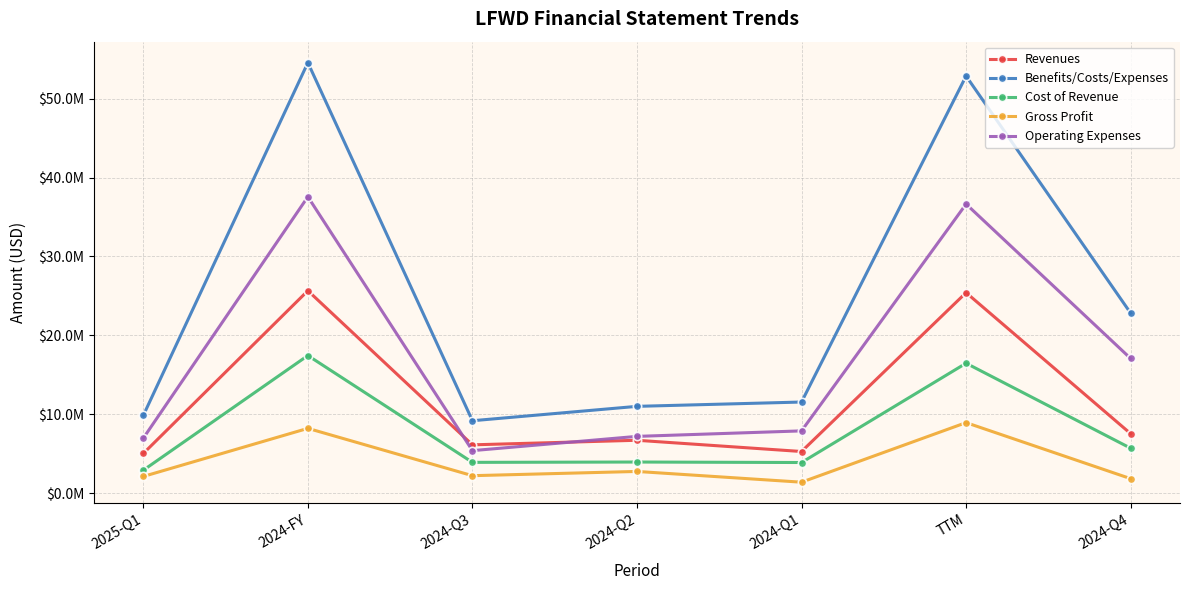

What are all the series names shown in the legend?

Revenues, Benefits/Costs/Expenses, Cost of Revenue, Gross Profit, Operating Expenses